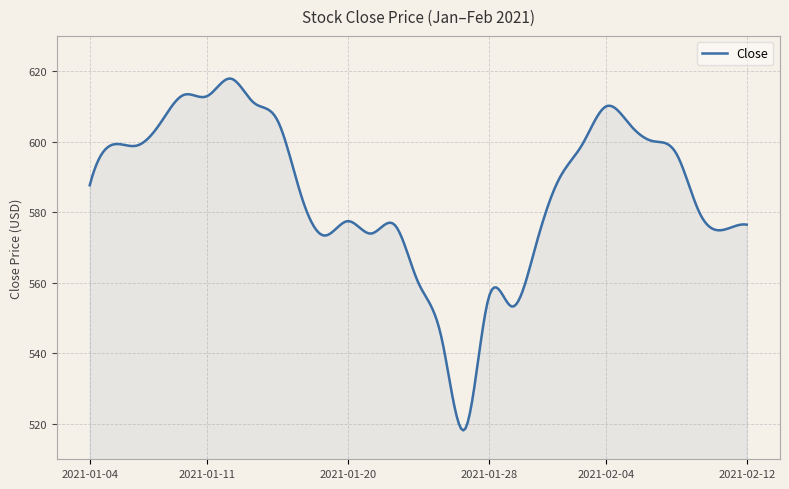

What is the difference between the maximum and minimum values?

99.7